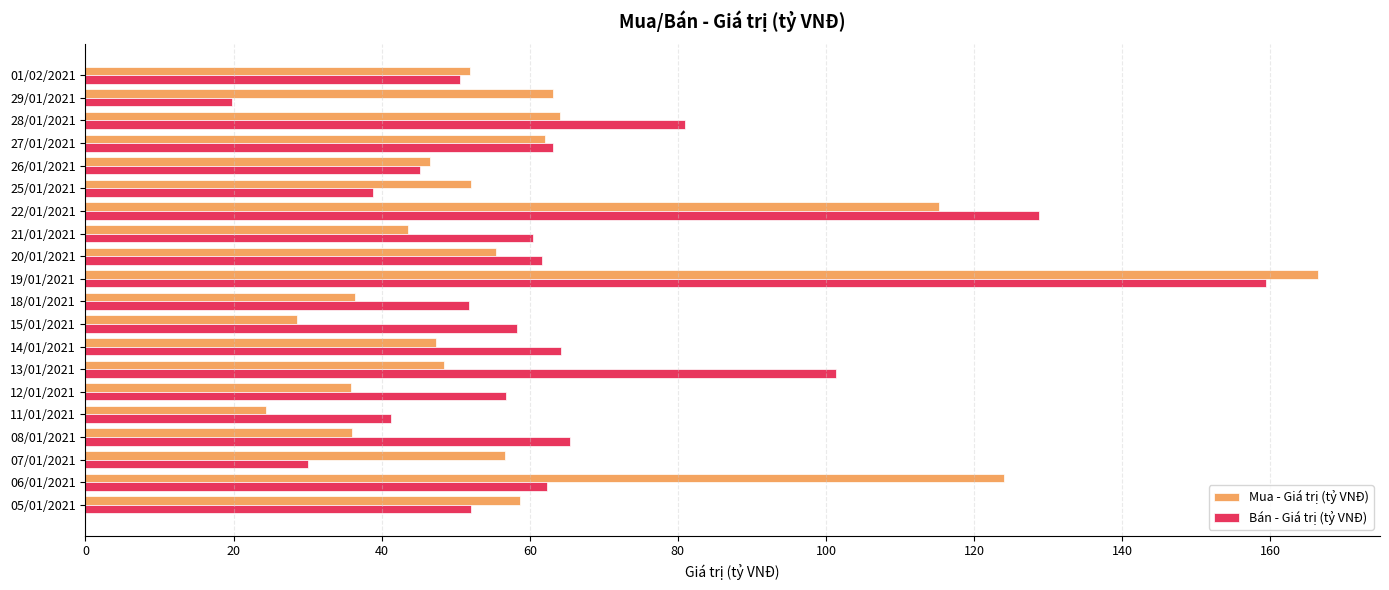

What is the difference between the maximum and minimum values in the Mua - Giá trị (tỷ VNĐ) series?

142.1